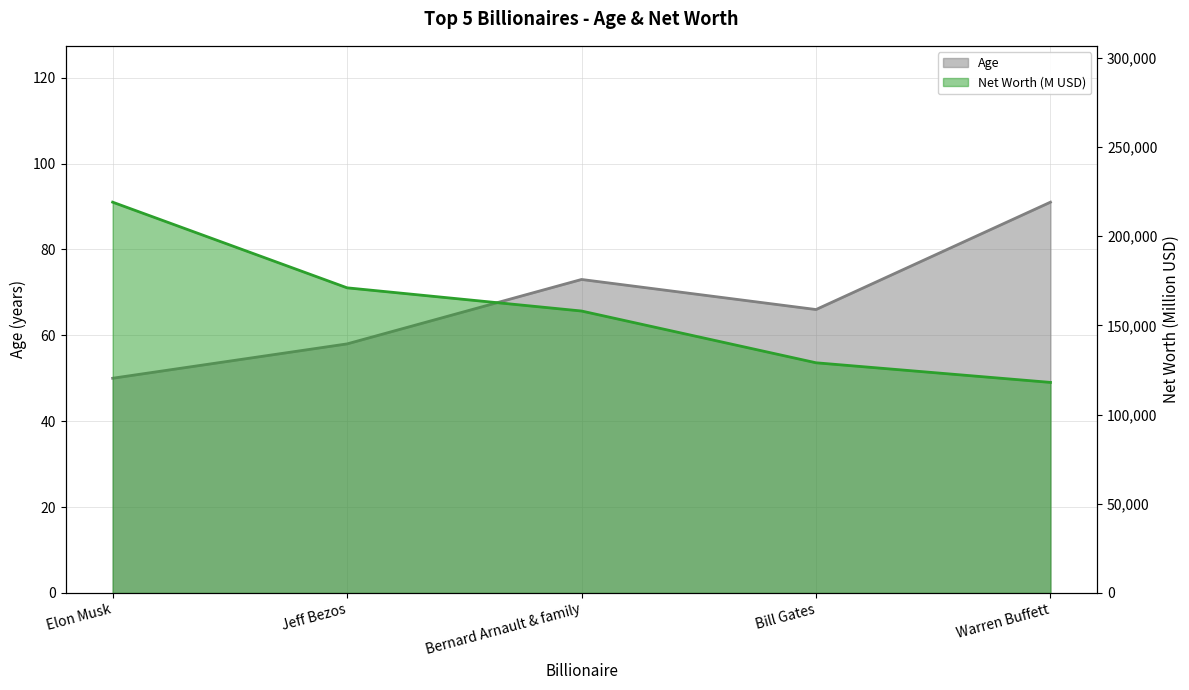

In Age, how many points are lower than both neighbors (excluding endpoints)?

1